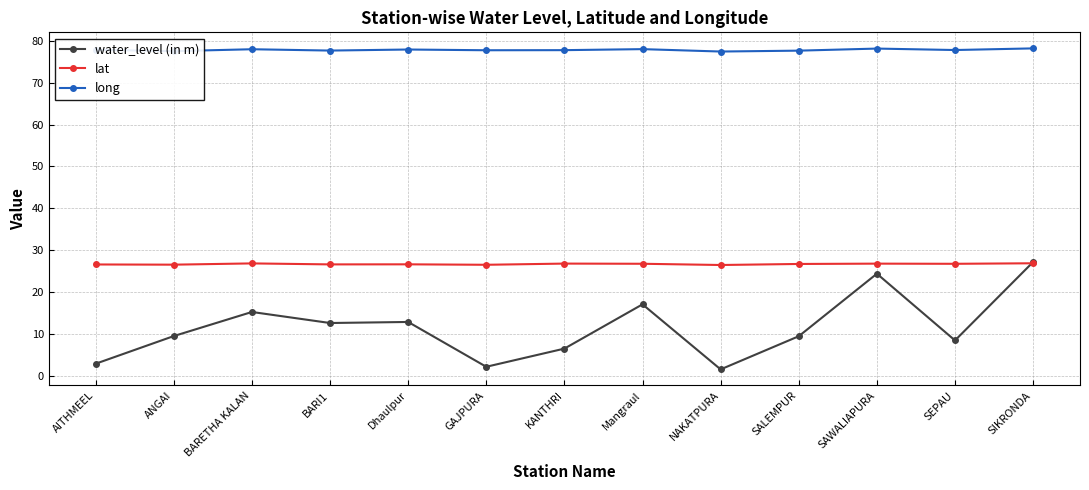

True or false: water_level (in m) has more than 0 interior local peaks.

True